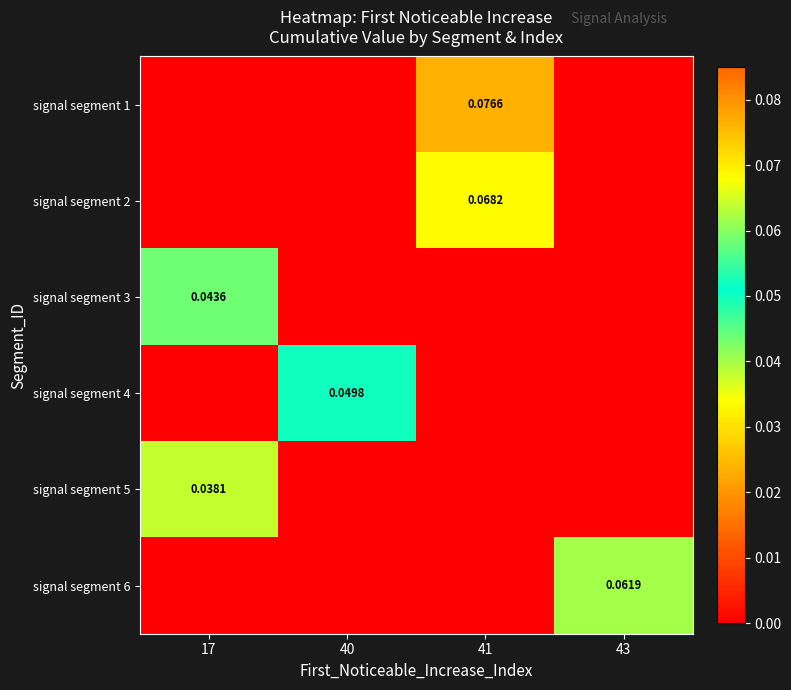

What is the difference between the highest and lowest values at 41?

0.1